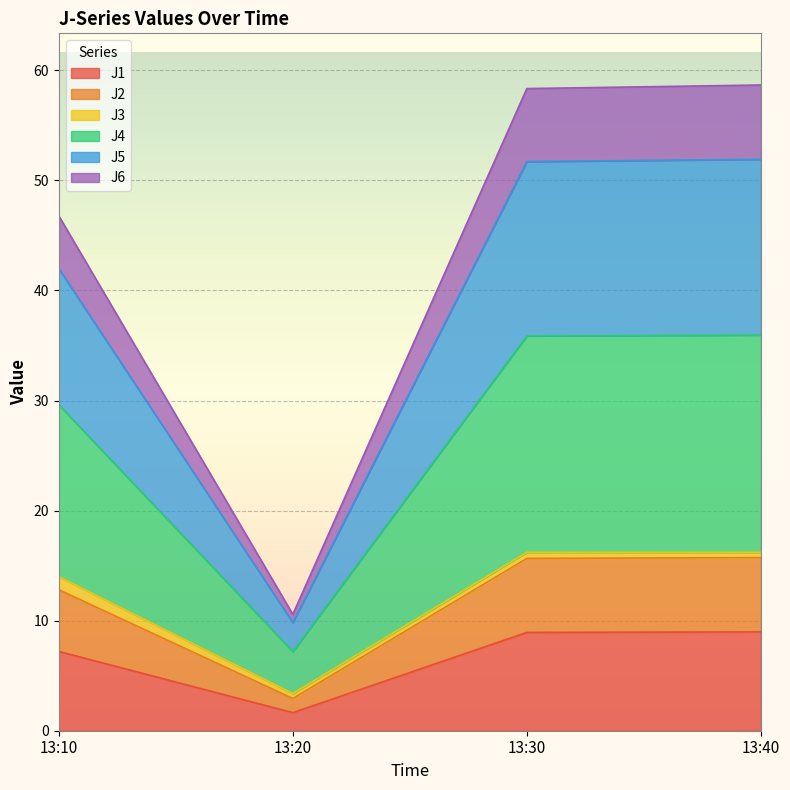

List the labels in order of J4 value, smallest first.

13:20, 13:10, 13:30, 13:40